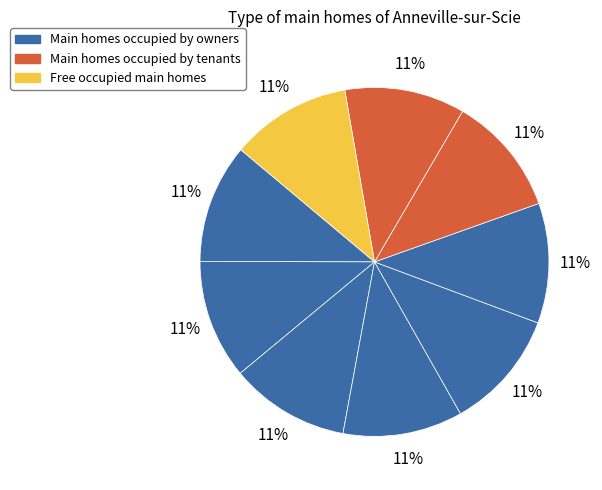

How many slices are in this pie chart?

9